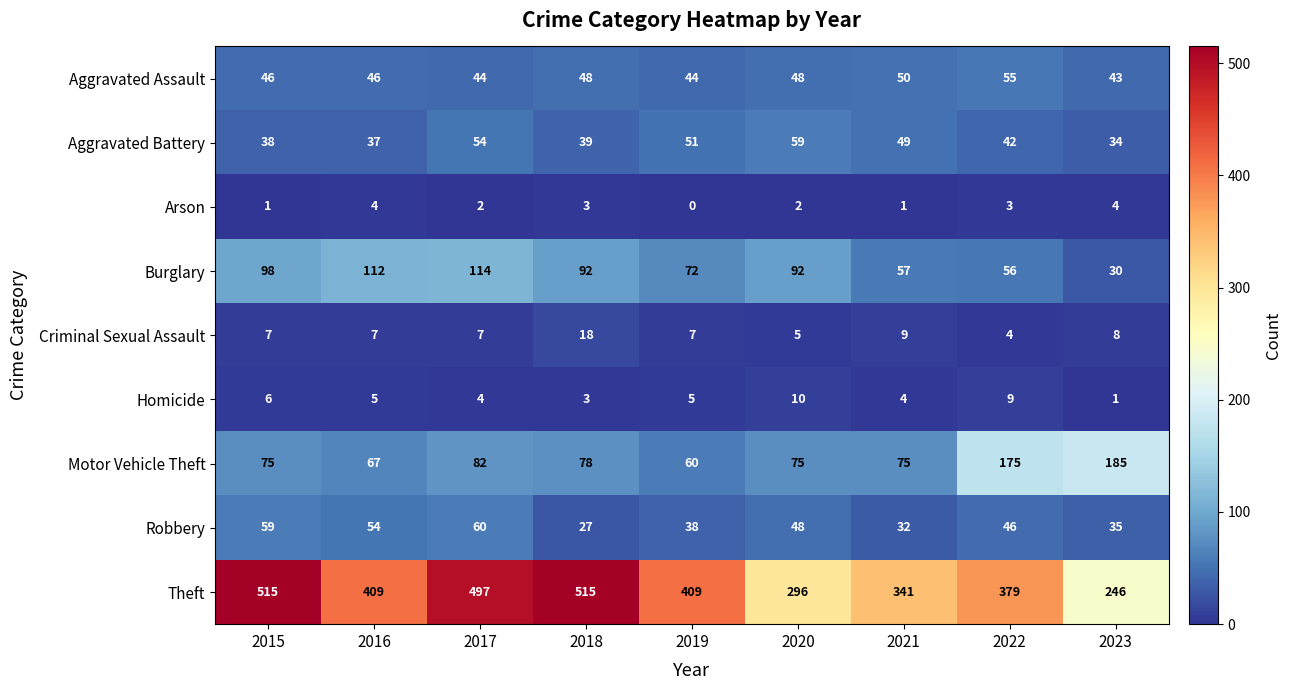

What is the spread (max minus min) of values at 2019?

409